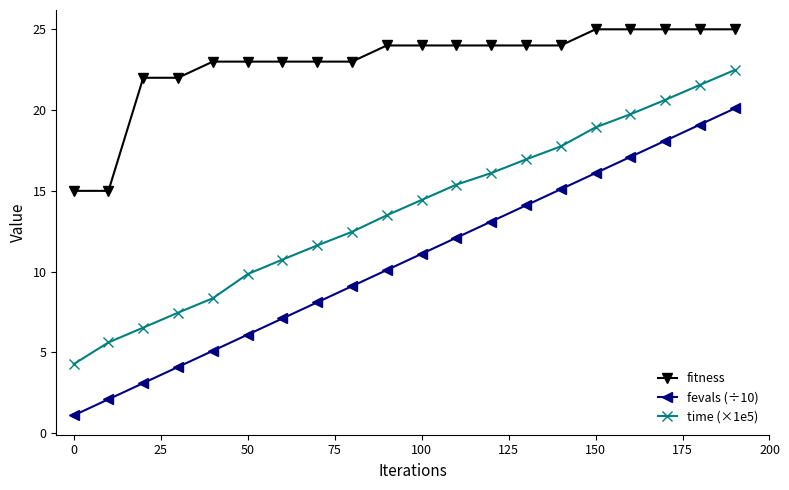

What is the value of the time (×1e5) point at the 4th from the left?

7.5